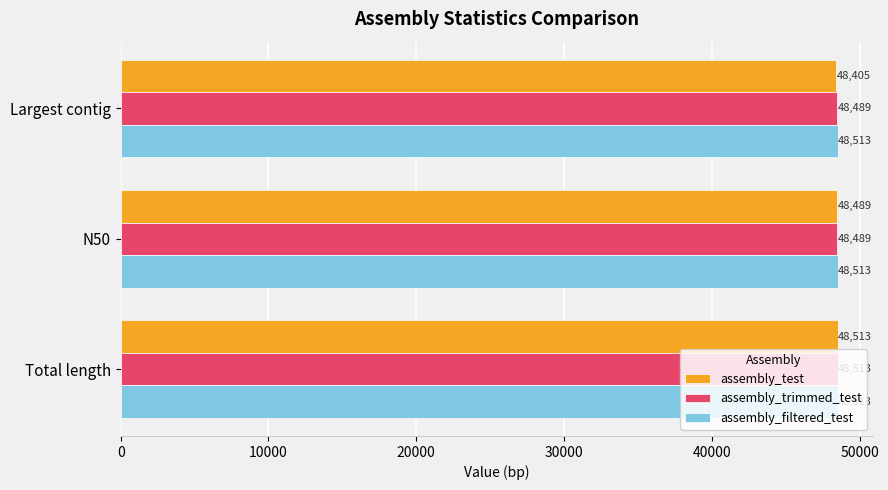

At which label is assembly_test closest to 48459?

N50